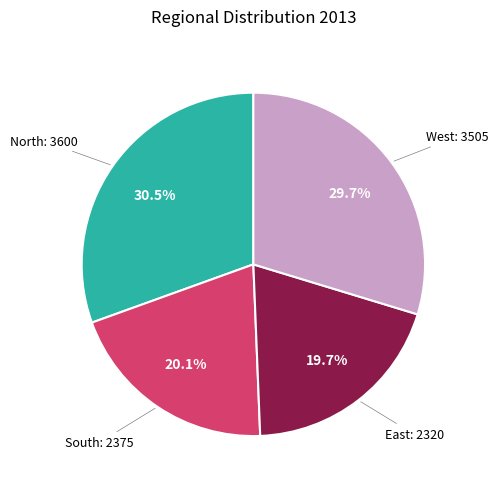

Is there any slice that represents more than half of the pie?

No